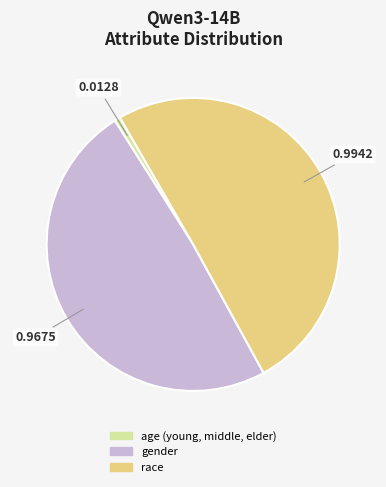

True or false: race accounts for 44% of the total.

False